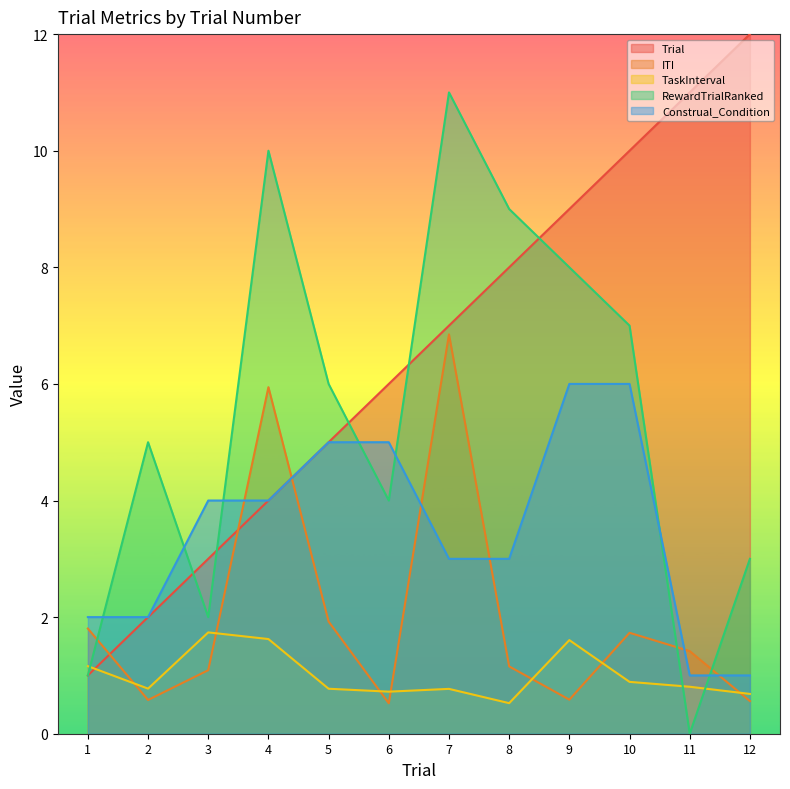

Reading right to left, extract all data points from this chart.

Trial: 12.0	11.0	10.0	9.0	8.0	7.0	6.0	5.0	4.0	3.0	2.0	1.0
ITI: 0.6	1.4	1.7	0.6	1.2	6.8	0.5	1.9	5.9	1.1	0.6	1.8
TaskInterval: 0.7	0.8	0.9	1.6	0.5	0.8	0.7	0.8	1.6	1.7	0.8	1.2
RewardTrialRanked: 3.0	0.0	7.0	8.0	9.0	11.0	4.0	6.0	10.0	2.0	5.0	1.0
Construal_Condition: 1.0	1.0	6.0	6.0	3.0	3.0	5.0	5.0	4.0	4.0	2.0	2.0